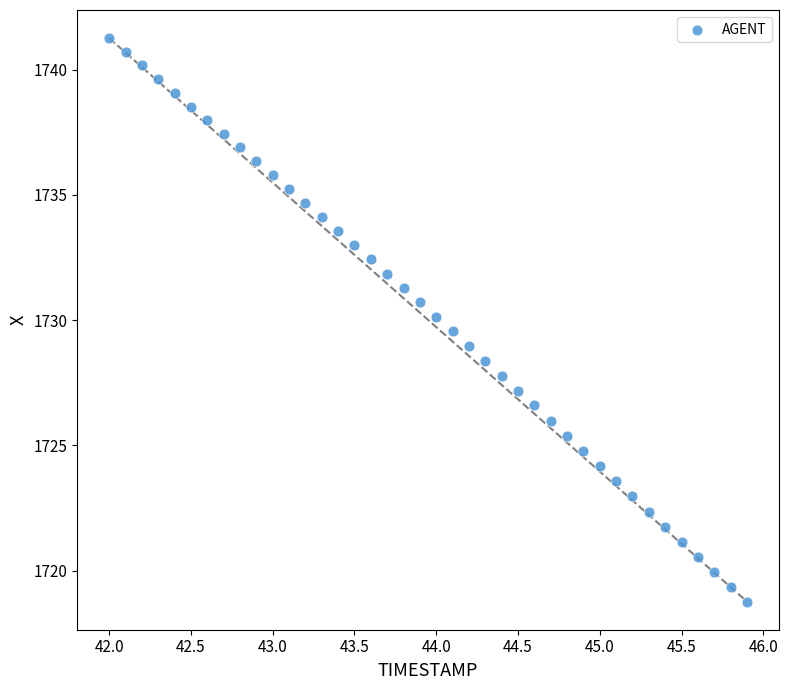

What is the range of X values (max minus min)?

3.9